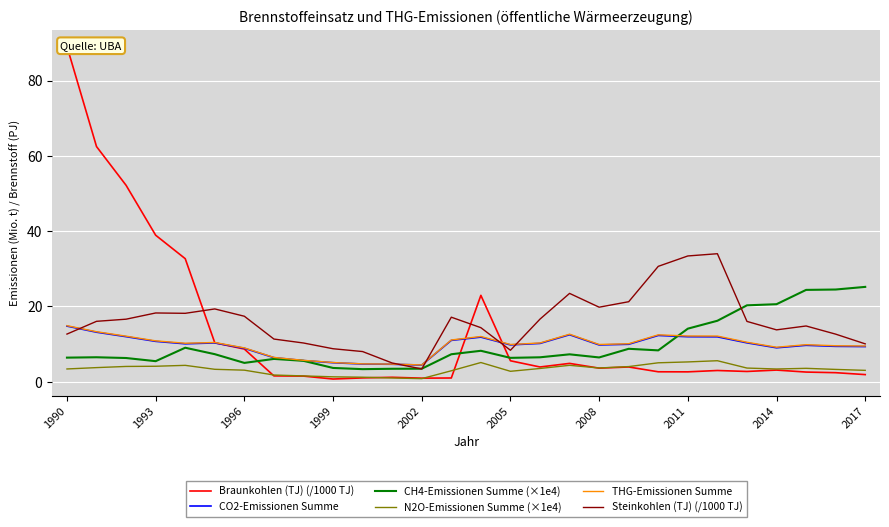

Reading left to right, extract all data points from this chart.

Braunkohlen (TJ) (/1000 TJ): 89.1	62.5	52.2	38.9	32.7	10.3	8.7	1.5	1.5	0.7	1.0	1.2	0.9	1.0	23.0	5.6	3.9	4.9	3.6	3.9	2.6	2.6	3.0	2.7	3.1	2.6	2.4	1.9
CO2-Emissionen Summe: 14.8	13.2	12.0	10.7	10.1	10.3	8.9	6.4	5.6	5.0	4.7	4.6	4.4	11.0	11.8	9.8	10.2	12.5	9.8	10.0	12.3	12.0	11.9	10.3	9.0	9.7	9.4	9.3
CH4-Emissionen Summe (×1e4): 6.4	6.5	6.3	5.5	9.0	7.3	5.0	6.1	5.6	3.7	3.3	3.4	3.5	7.3	8.2	6.3	6.5	7.3	6.4	8.8	8.3	14.1	16.2	20.3	20.6	24.4	24.5	25.2
N2O-Emissionen Summe (×1e4): 3.4	3.8	4.1	4.1	4.3	3.3	3.1	1.8	1.5	1.3	1.2	1.0	0.8	2.9	5.1	2.8	3.5	4.4	3.6	4.0	5.0	5.3	5.6	3.6	3.4	3.6	3.3	3.0
THG-Emissionen Summe: 14.9	13.3	12.1	10.9	10.2	10.4	9.0	6.5	5.7	5.1	4.7	4.7	4.5	11.1	12.0	9.9	10.3	12.6	9.9	10.1	12.5	12.2	12.1	10.5	9.2	9.8	9.6	9.5
Steinkohlen (TJ) (/1000 TJ): 12.7	16.1	16.6	18.3	18.2	19.3	17.4	11.3	10.3	8.8	8.0	5.0	3.4	17.1	14.4	8.4	16.6	23.5	19.8	21.3	30.7	33.4	34.0	16.0	13.8	14.8	12.6	10.1